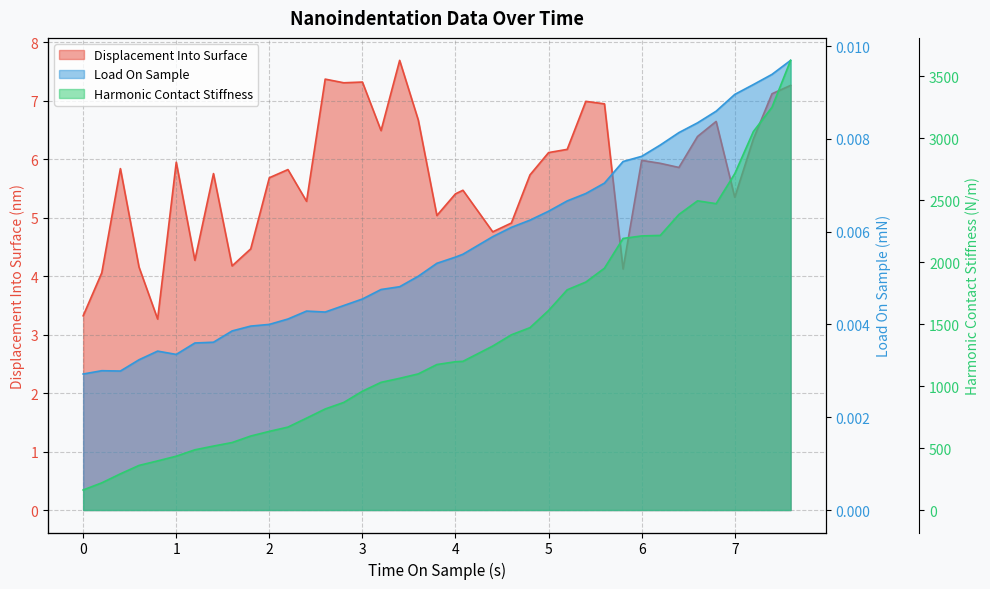

Reading left to right, what are all the values shown in this chart?

Displacement Into Surface: 3.3	4.1	5.8	4.2	3.3	6.0	4.3	5.8	4.2	4.5	5.7	5.8	5.3	7.4	7.3	7.3	6.5	7.7	6.7	5.0	5.4	5.5	4.8	4.9	5.7	6.1	6.2	7.0	6.9	4.1	6.0	5.9	5.9	6.4	6.6	5.3	6.3	7.1	7.3
Load On Sample: 0.0	0.0	0.0	0.0	0.0	0.0	0.0	0.0	0.0	0.0	0.0	0.0	0.0	0.0	0.0	0.0	0.0	0.0	0.0	0.0	0.0	0.0	0.0	0.0	0.0	0.0	0.0	0.0	0.0	0.0	0.0	0.0	0.0	0.0	0.0	0.0	0.0	0.0	0.0
Harmonic Contact Stiffness: 161.8	219.3	292.0	359.9	396.3	434.2	485.9	516.1	544.5	597.1	634.6	669.2	741.5	815.3	868.3	958.6	1030.3	1062.6	1098.4	1173.8	1196.5	1199.8	1323.0	1413.7	1471.3	1610.2	1776.9	1839.3	1951.0	2191.2	2211.6	2215.7	2384.6	2494.7	2471.8	2713.6	3053.7	3250.0	3628.0